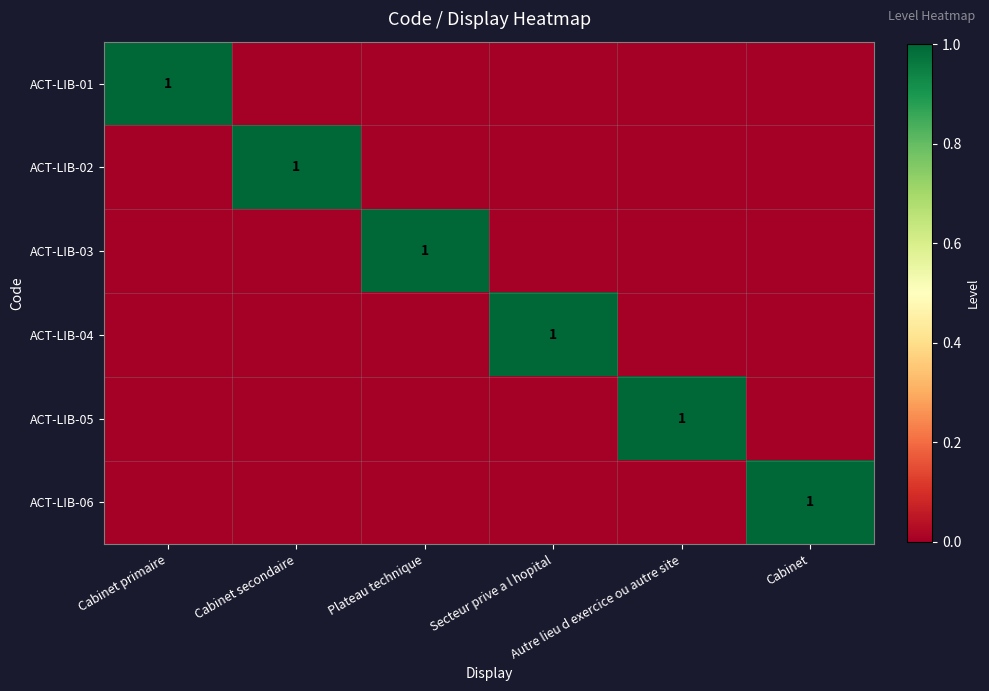

The value of ACT-LIB-04 at Plateau technique is 0. True or false?

True